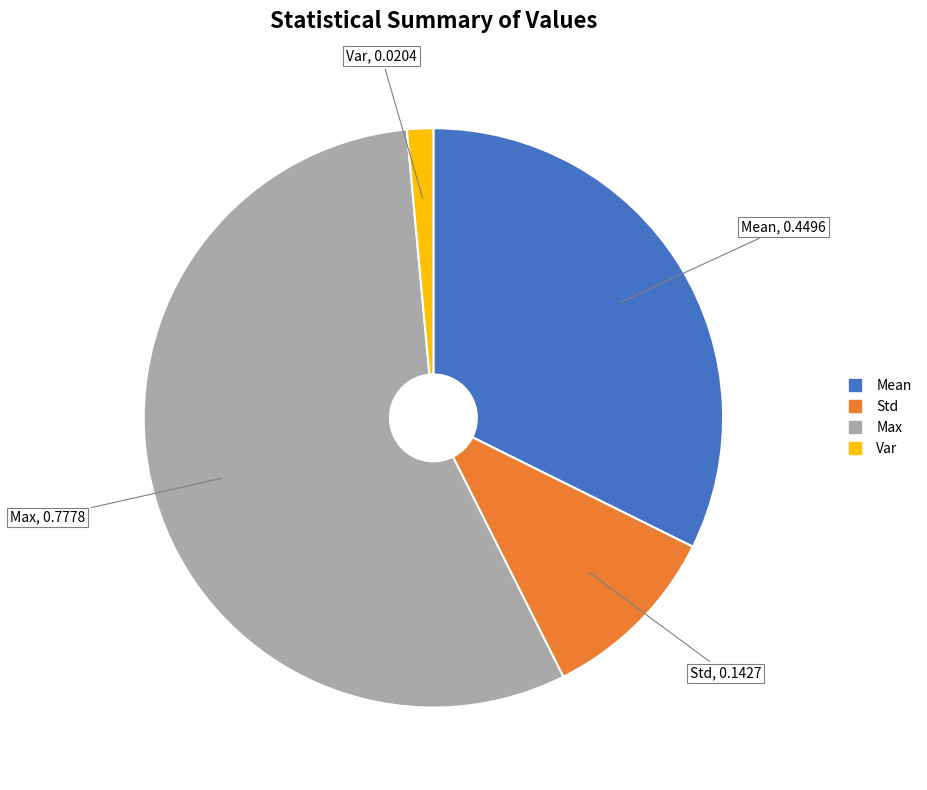

The Max slice represents 56% of the pie. True or false?

True